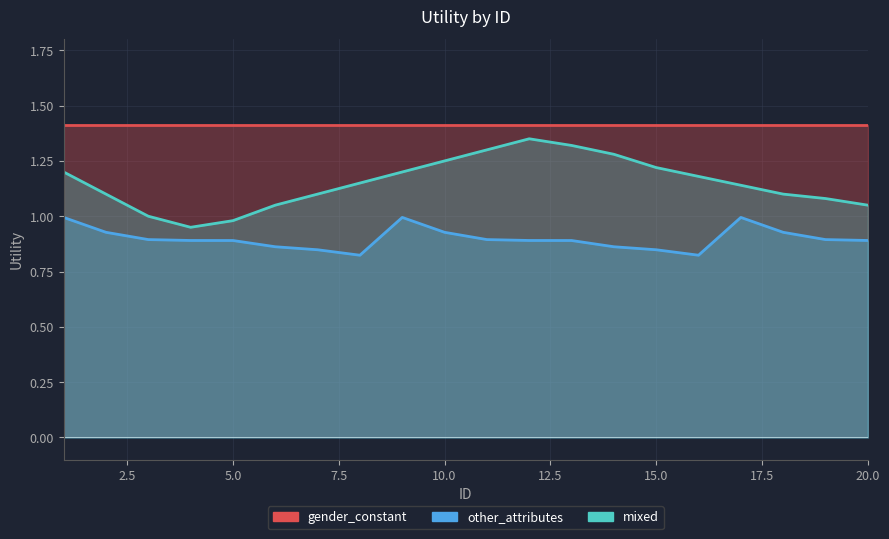

What value does the other_attributes series have at 4?

0.9